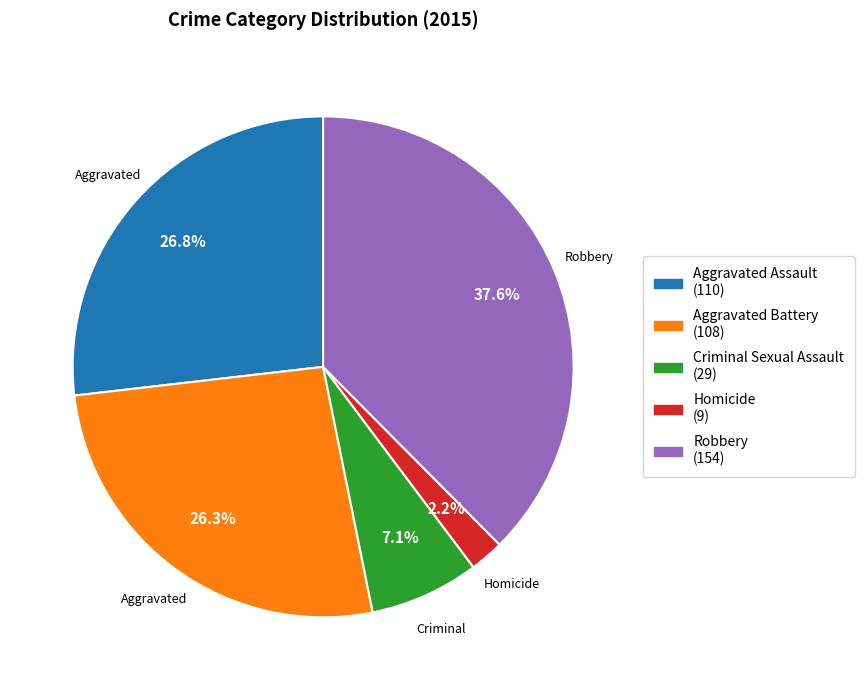

What is the smallest slice in the pie chart?

Homicide